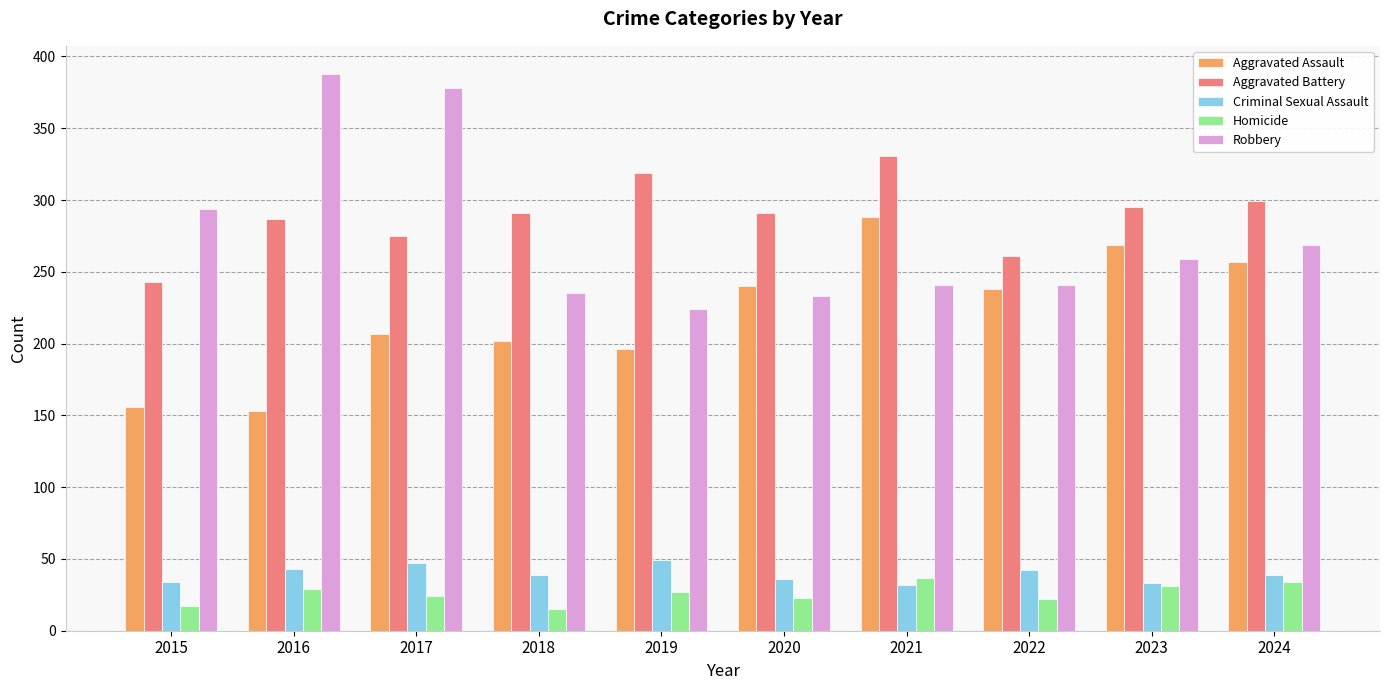

What are all the series names shown in the legend?

Aggravated Assault, Aggravated Battery, Criminal Sexual Assault, Homicide, Robbery